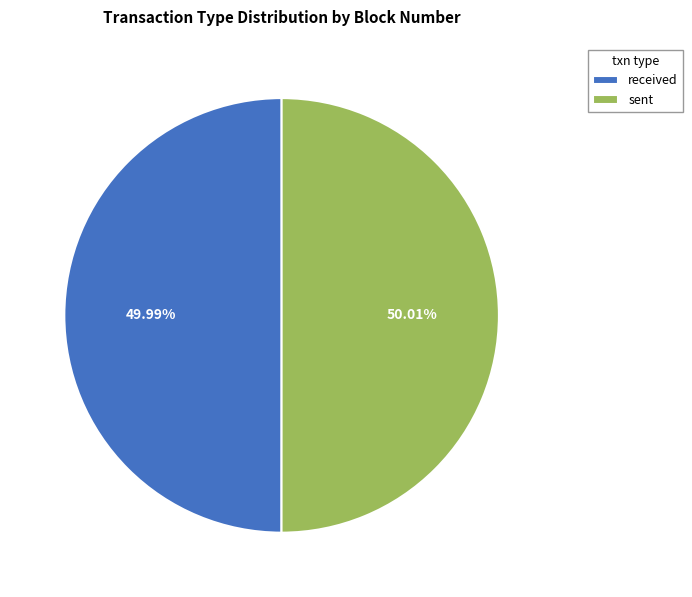

Approximately how many times larger is the value at sent compared to received?

1.0